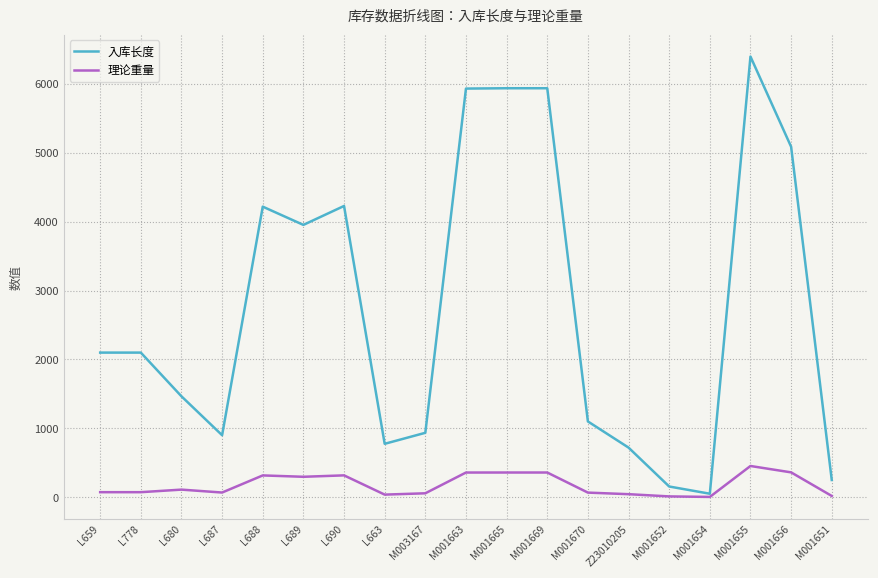

True or false: 入库长度 has a value of 4220.0 at L688.

True